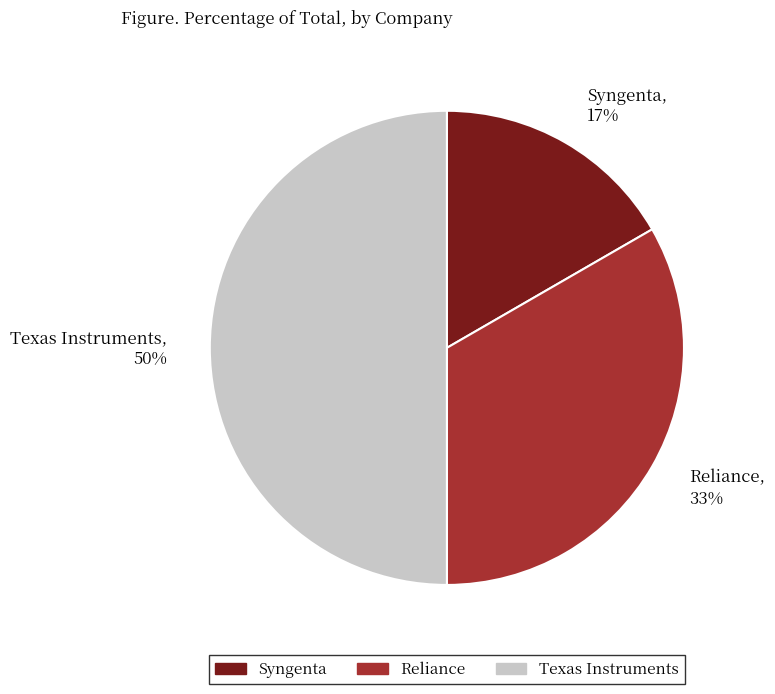

To the nearest percent, what is the average slice percentage?

33%